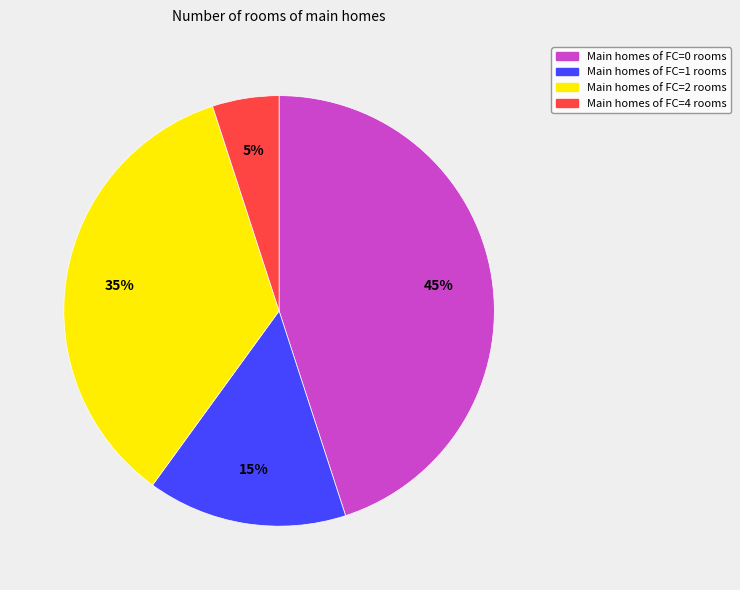

To the nearest percent, what is the difference between the largest and smallest slice percentages?

40%